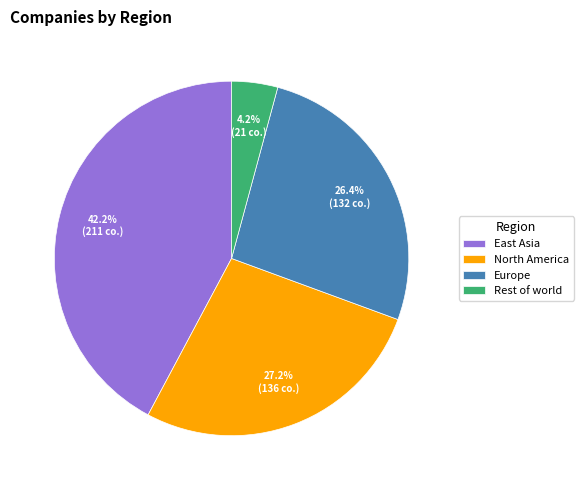

Count the number of slices in the pie.

4